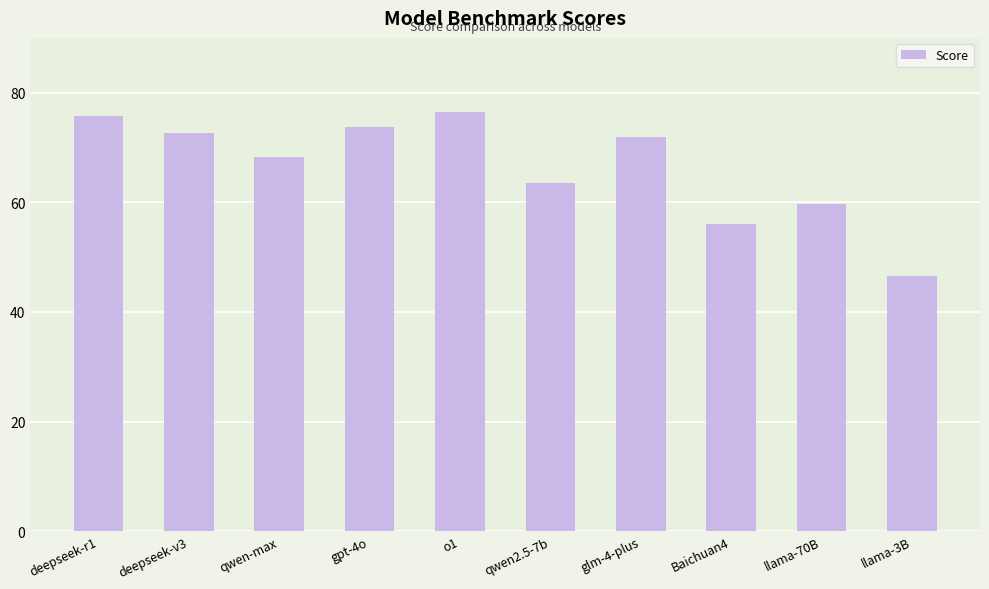

What is the average value?

66.5